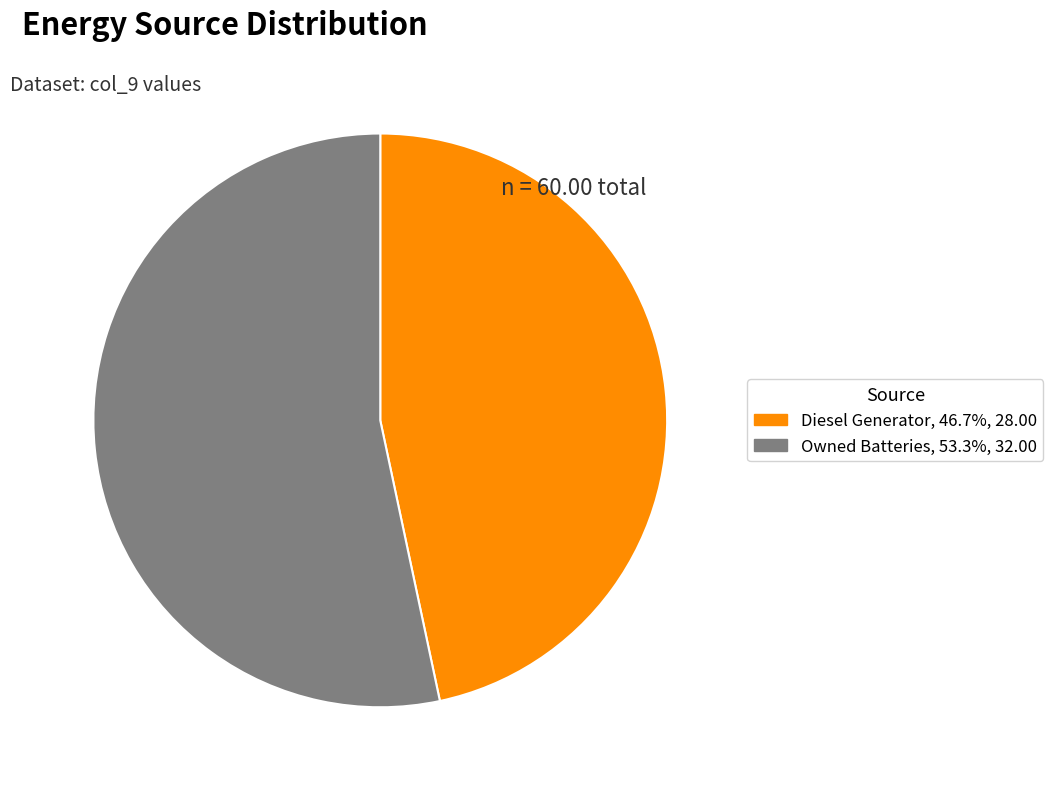

Approximately how many times larger is the value at Owned Batteries compared to Diesel Generator?

1.1